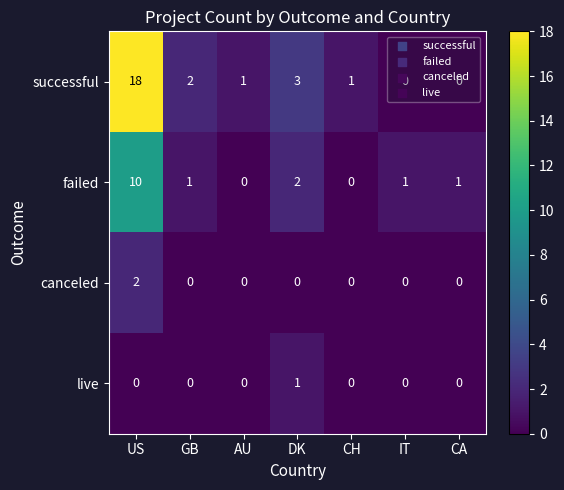

What is the spread (max minus min) of values at AU?

1